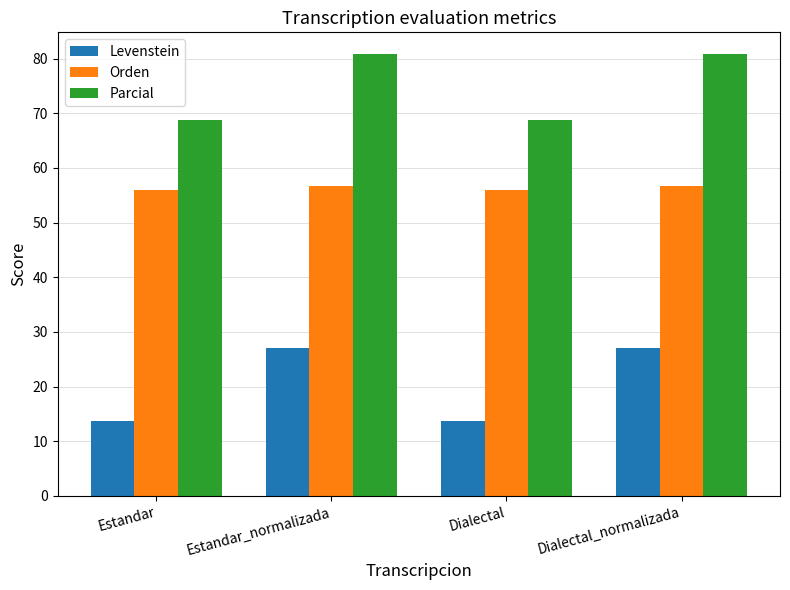

Which series has the widest spread of values?

Levenstein